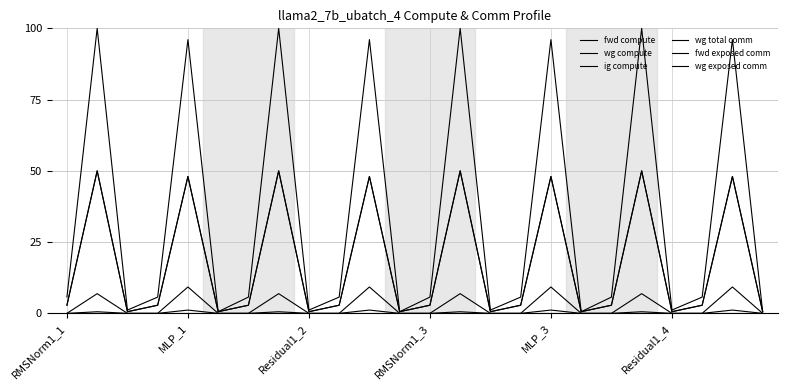

Does the chart have visible grid lines?

Yes